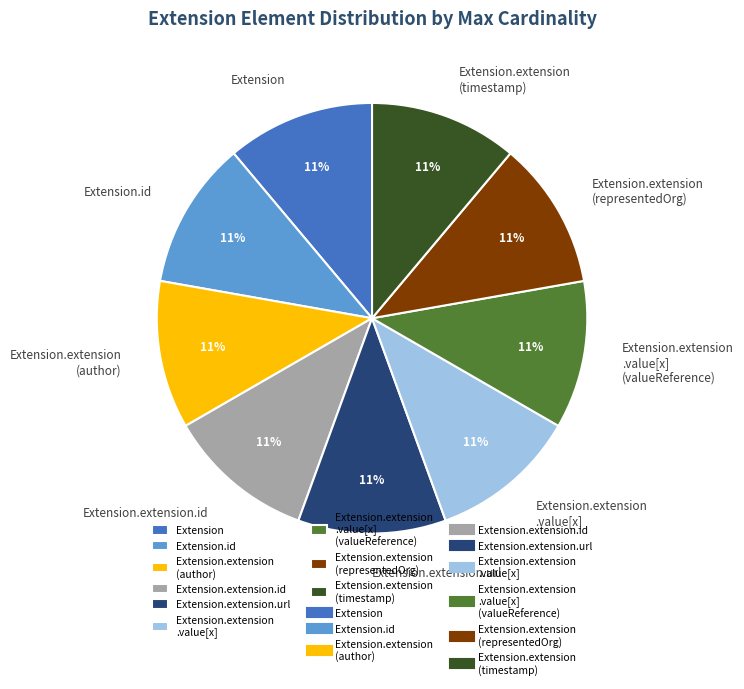

What percentage is the Extension.extension (timestamp) slice, to the nearest percent?

11%